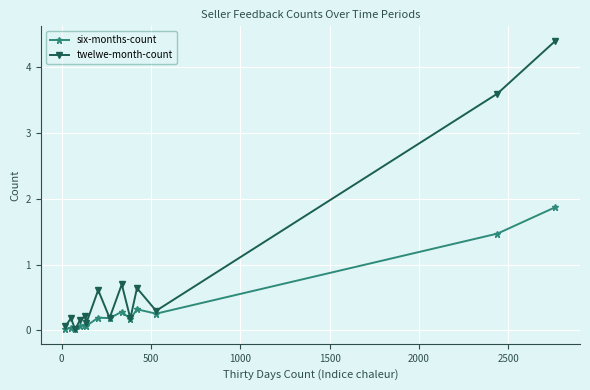

What is the maximum value shown in the chart?

4.4